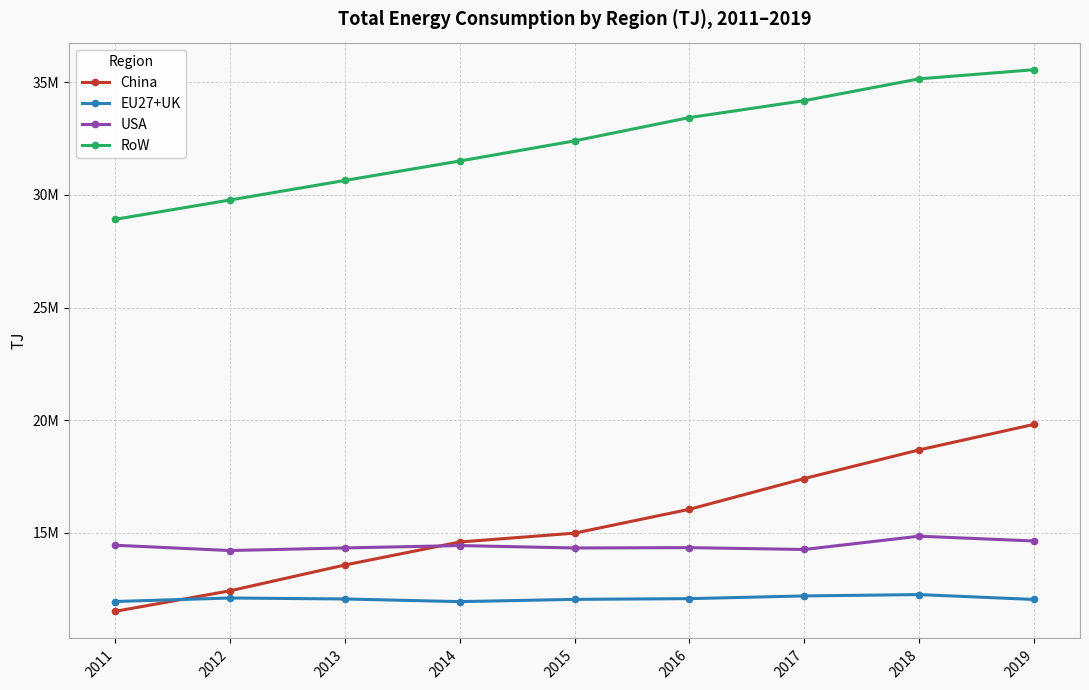

Reading right to left, extract all data points from this chart.

China: 19810686	18676931	17404505	16039382	14979312	14584777	13563670	12417703	11505395
EU27+UK: 12034313	12251200	12191437	12070993	12038562	11938583	12056350	12099516	11943050
USA: 14630986	14844866	14253839	14336215	14320660	14428098	14322956	14206835	14442822
RoW: 35561656	35155249	34187022	33436110	32400411	31506101	30641647	29773740	28915500